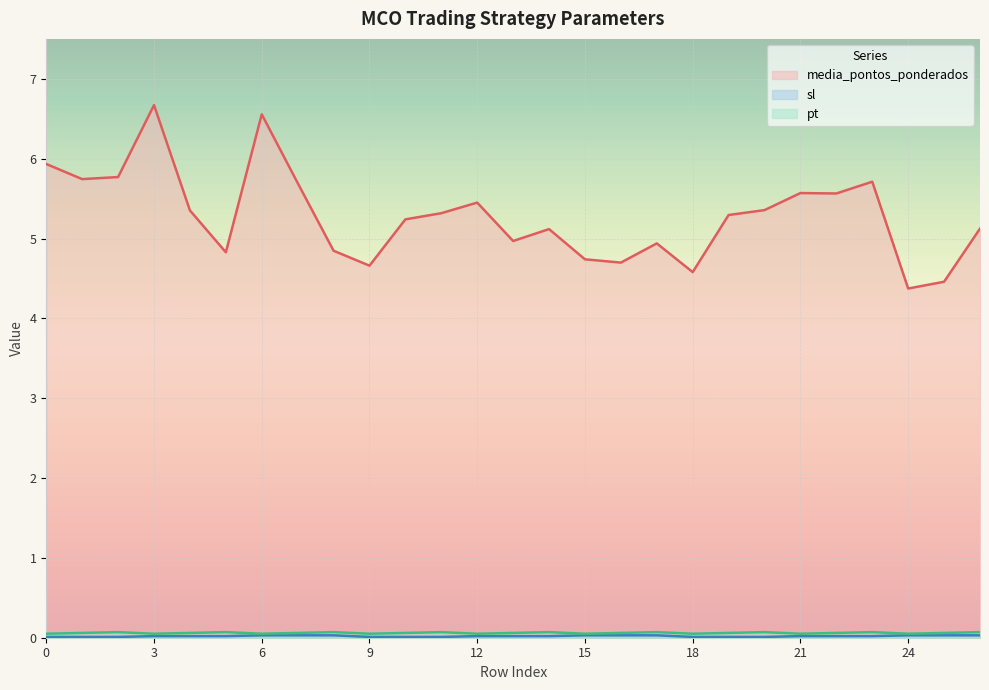

True or false: sl and pt intersect in this chart.

False